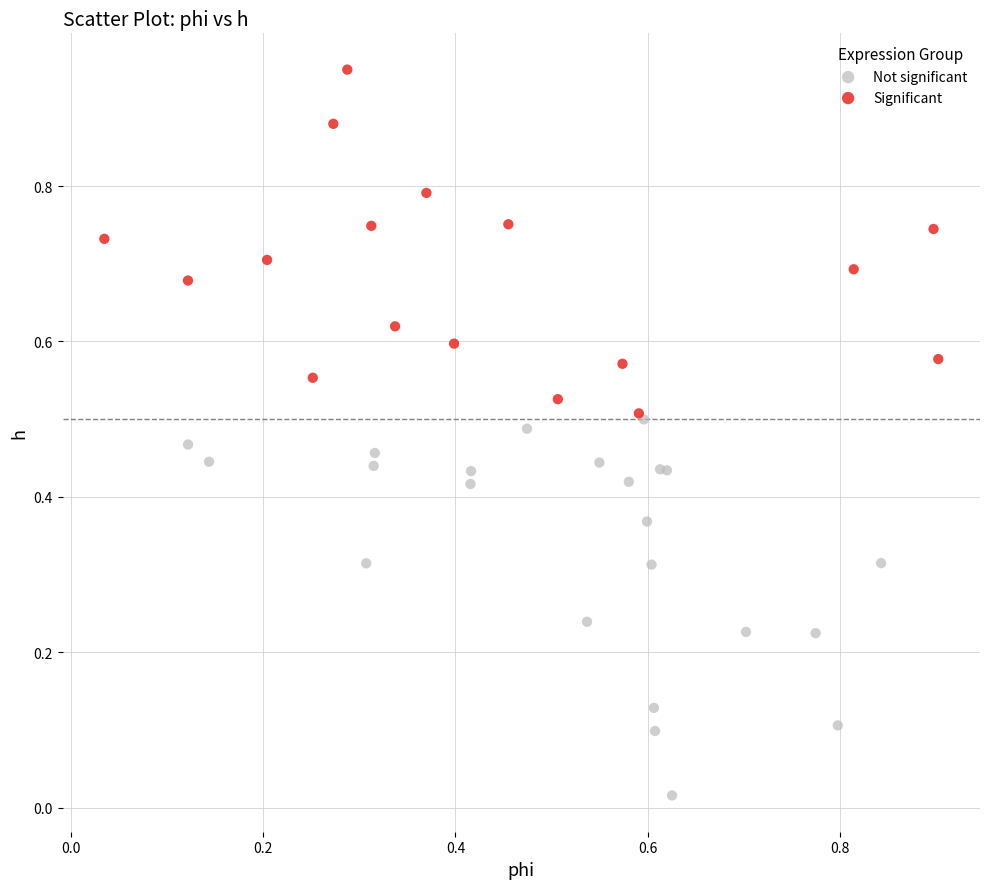

What are all the series names shown in the legend?

Not significant, Significant